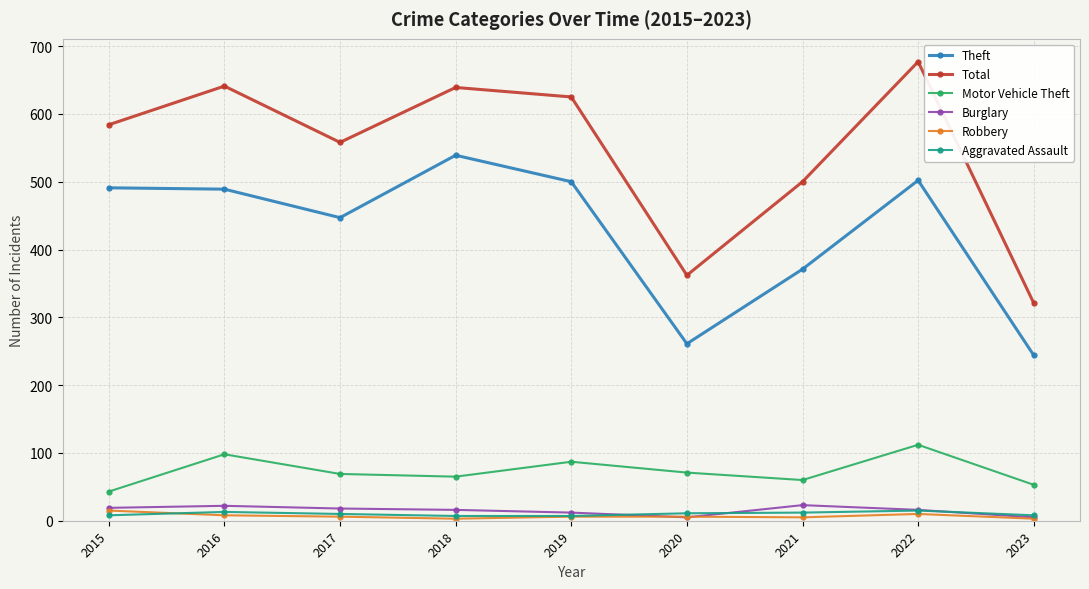

True or false: Theft has more than 0 interior local peaks.

True